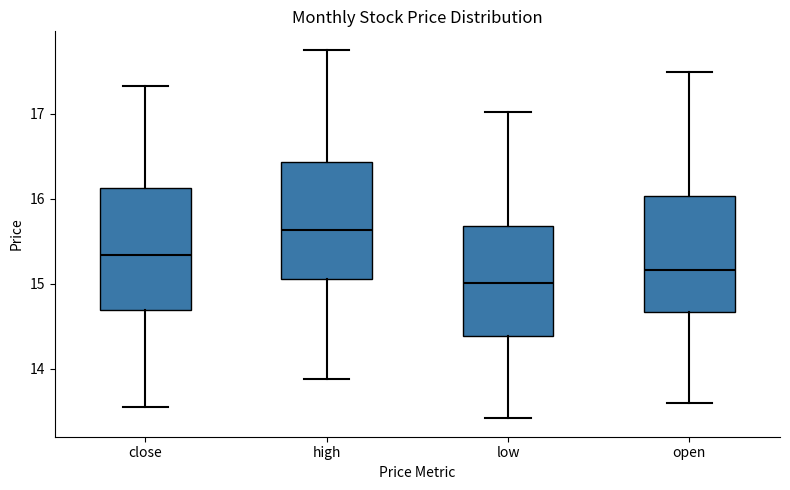

Reading left to right, read every box against the y-axis: the position of its median line, the range the box covers, and the ends of its whiskers. The values are not printed on the chart, so give them approximately, as read against the axis.

close: median 15.3, box 14.7 to 16.1, whiskers 13.6 to 17.3
high: median 15.6, box 15.1 to 16.4, whiskers 13.9 to 17.8
low: median 15.0, box 14.4 to 15.7, whiskers 13.4 to 17.0
open: median 15.2, box 14.7 to 16.0, whiskers 13.6 to 17.5